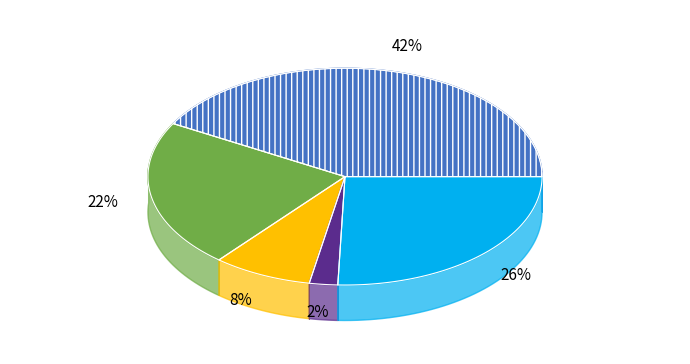

To the nearest percent, what percentage of the pie is Aggravated Battery?

22%